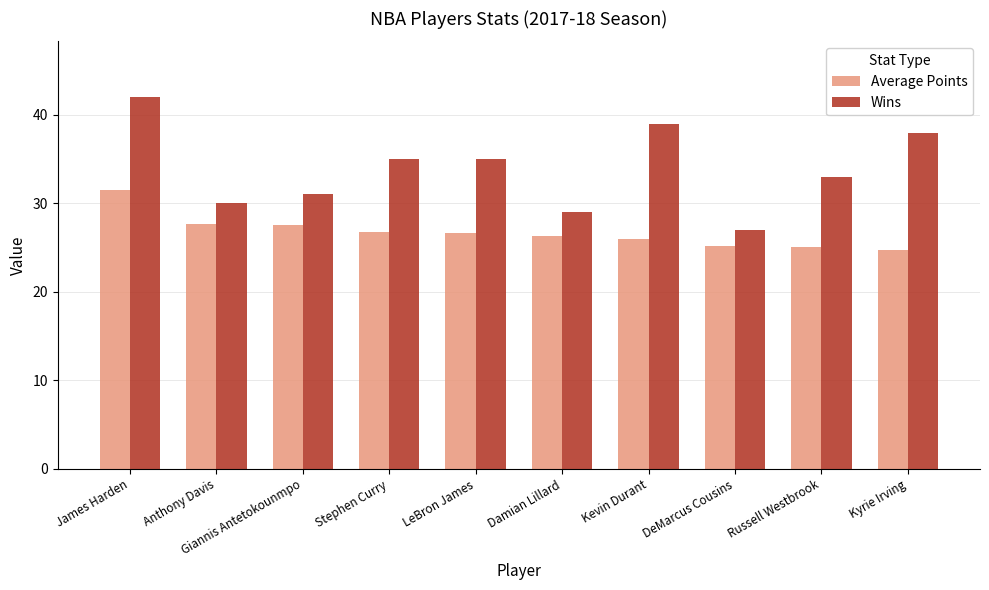

Which series changed the most between LeBron James and DeMarcus Cousins?

Wins